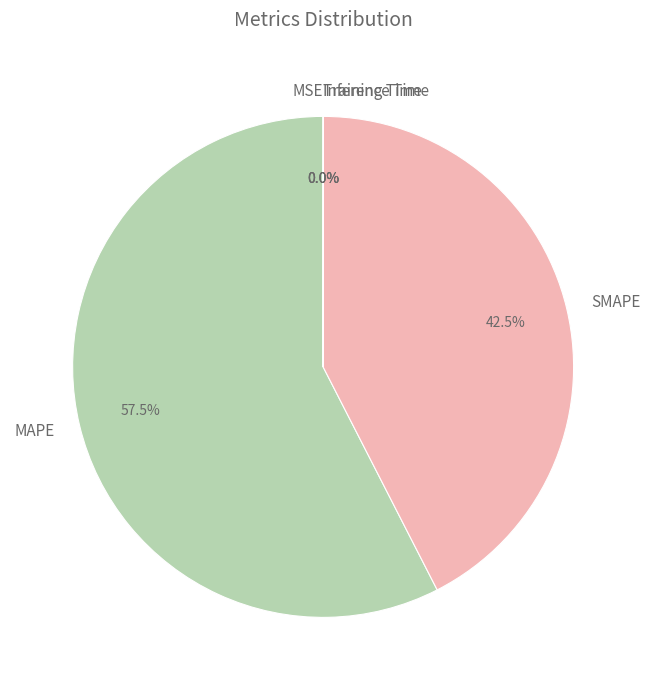

What is the largest slice in the pie chart?

MAPE